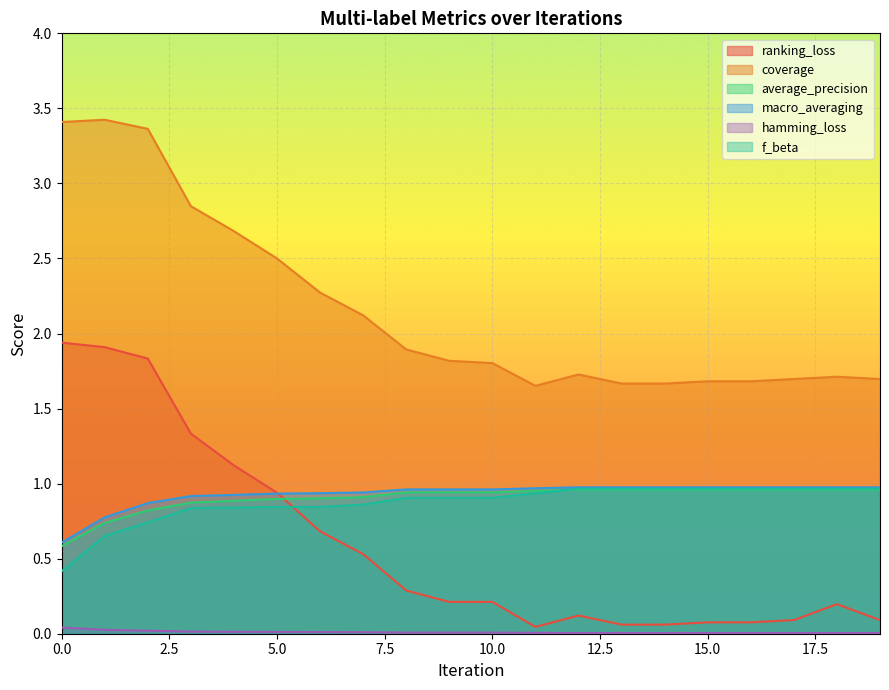

At which category is the sum across all series the highest?

2